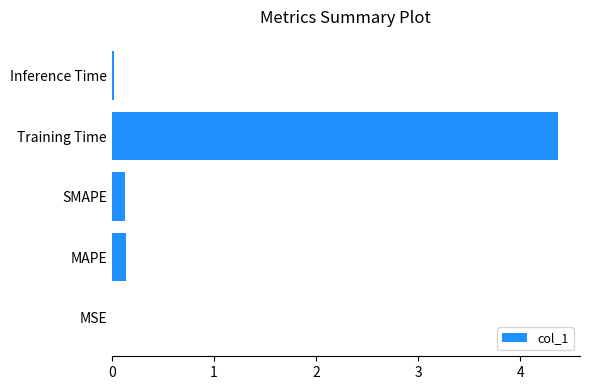

At which category does the chart reach its peak across all series?

Training Time